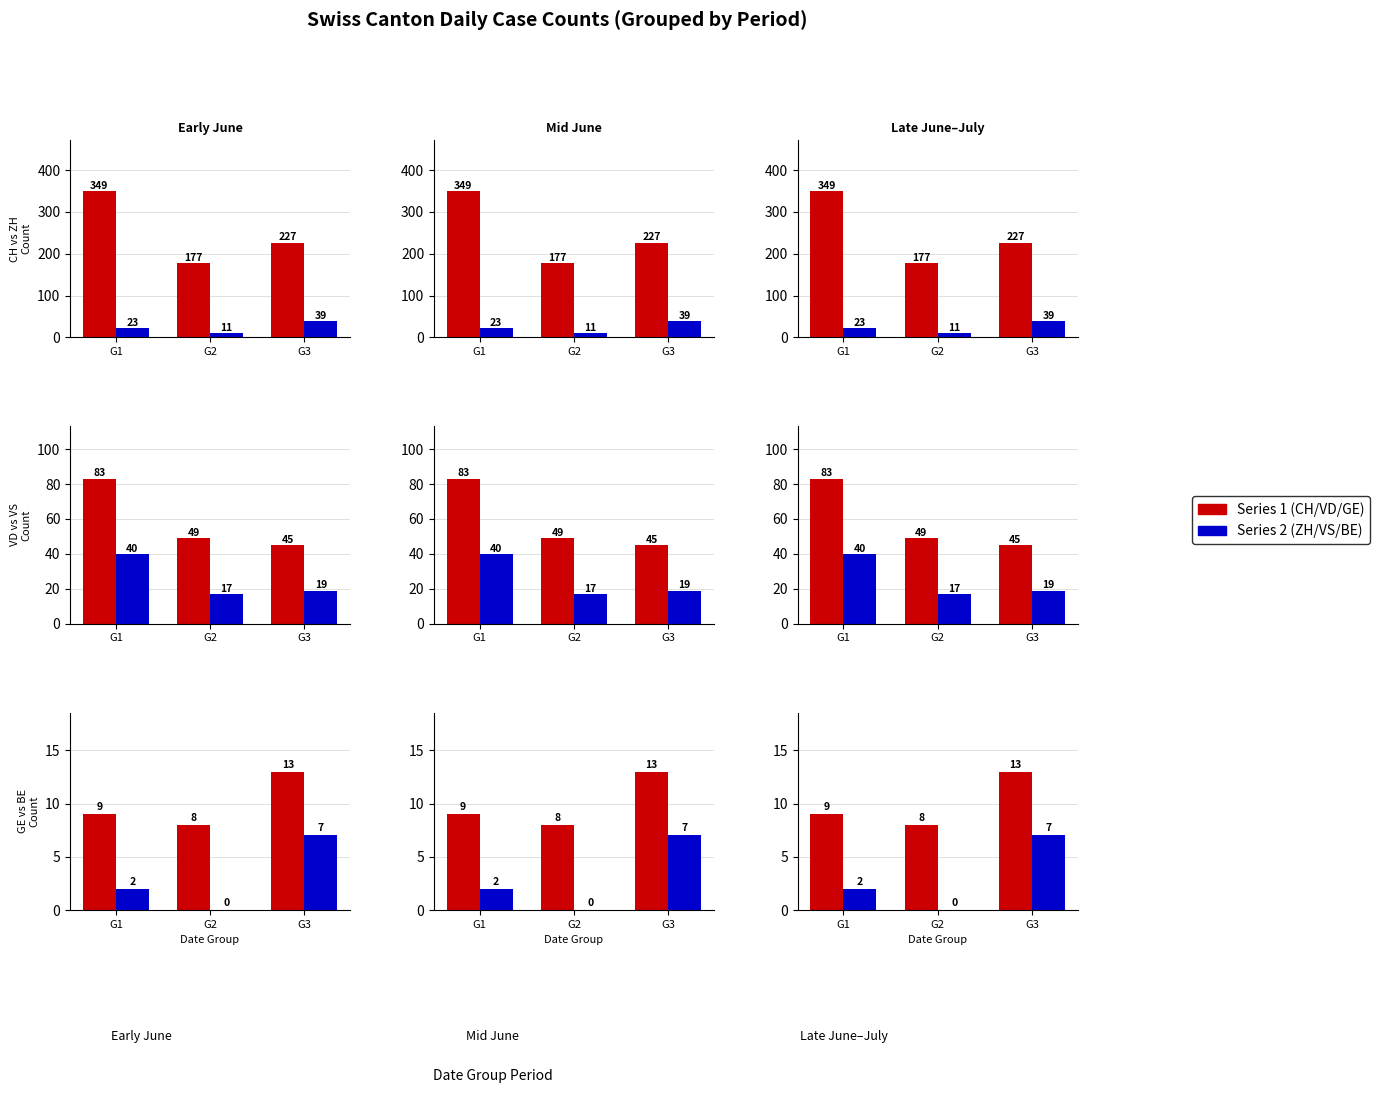

List the series in order of their peak value, lowest first.

BE, GE, ZH, VS, VD, CH